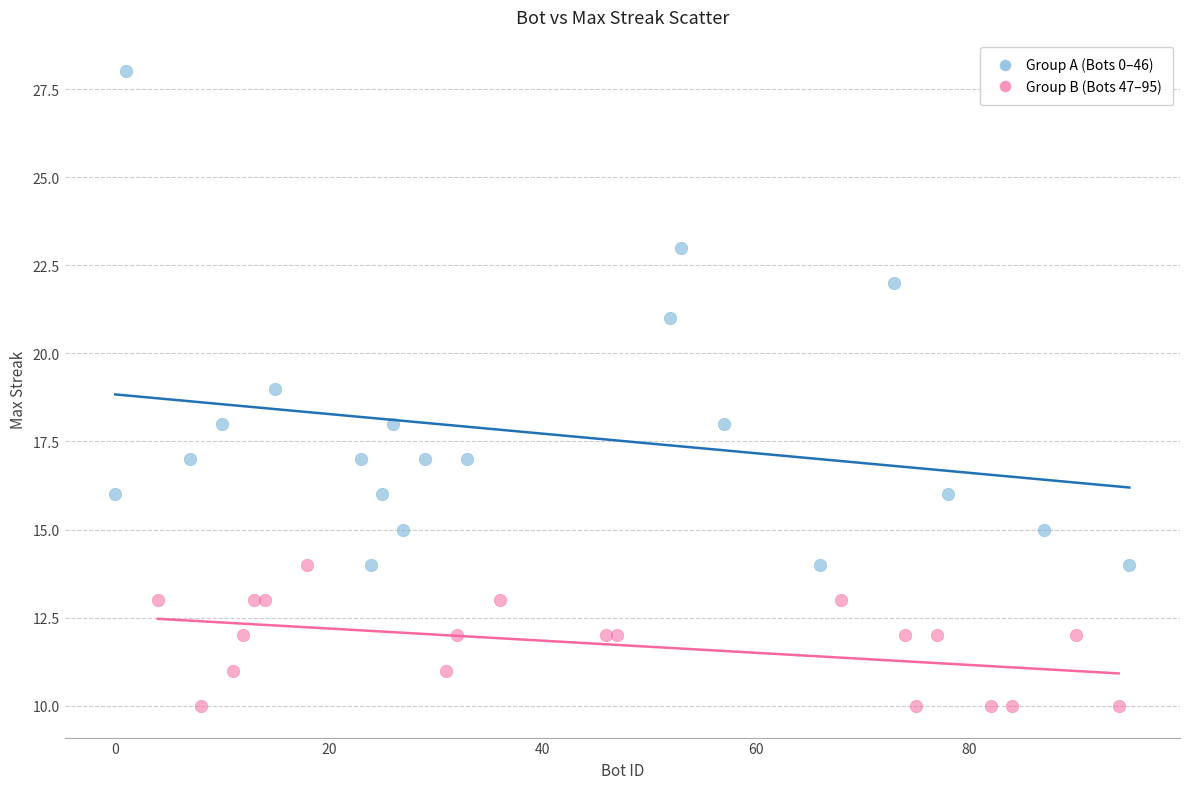

Which series contains the lowest Y value?

Group B (Bots 47–95)